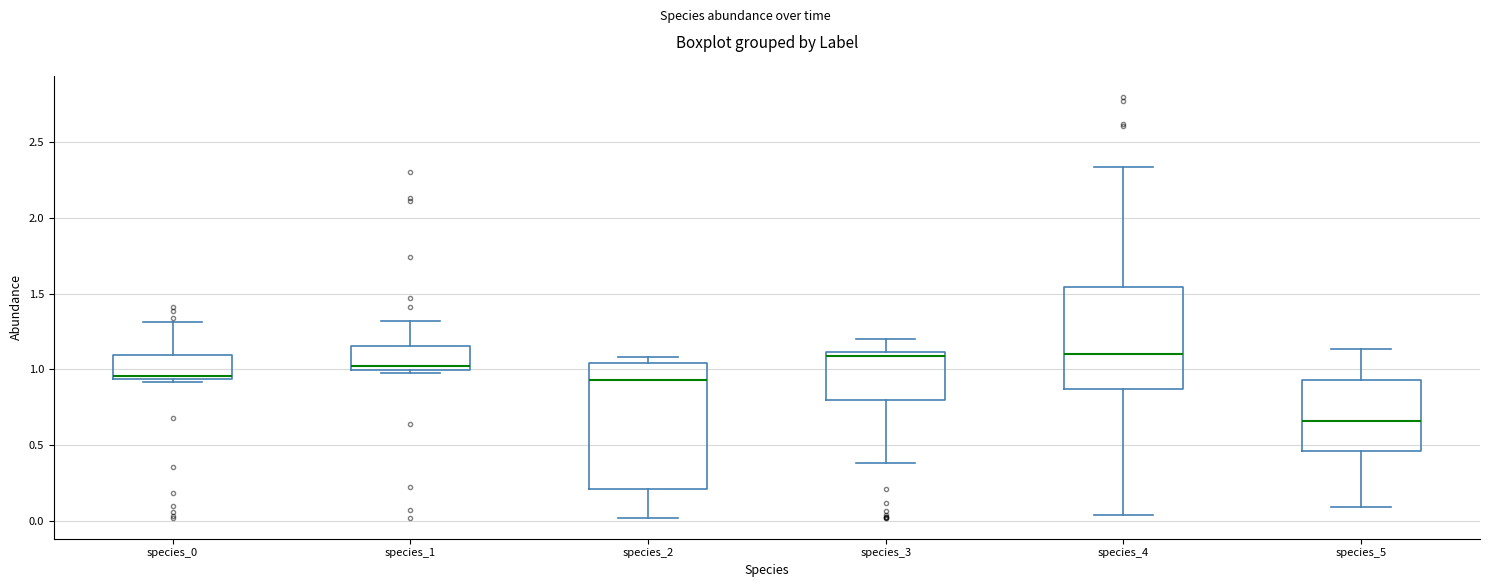

Reading left to right, read every box against the y-axis: the position of its median line, the range the box covers, and the ends of its whiskers. The values are not printed on the chart, so give them approximately, as read against the axis.

species_0: median 0.95 (just above the box's lower edge), box 0.95 to 1.10, whiskers 0.90 to 1.30
species_1: median 1.00 (just above the box's lower edge), box 1.00 to 1.15, whiskers 0.95 to 1.30
species_2: median 0.95, box 0.20 to 1.05, whiskers 0.00 to 1.10
species_3: median 1.10 (just below the box's upper edge), box 0.80 to 1.10, whiskers 0.40 to 1.20
species_4: median 1.10, box 0.85 to 1.55, whiskers 0.05 to 2.35
species_5: median 0.65, box 0.45 to 0.95, whiskers 0.10 to 1.15